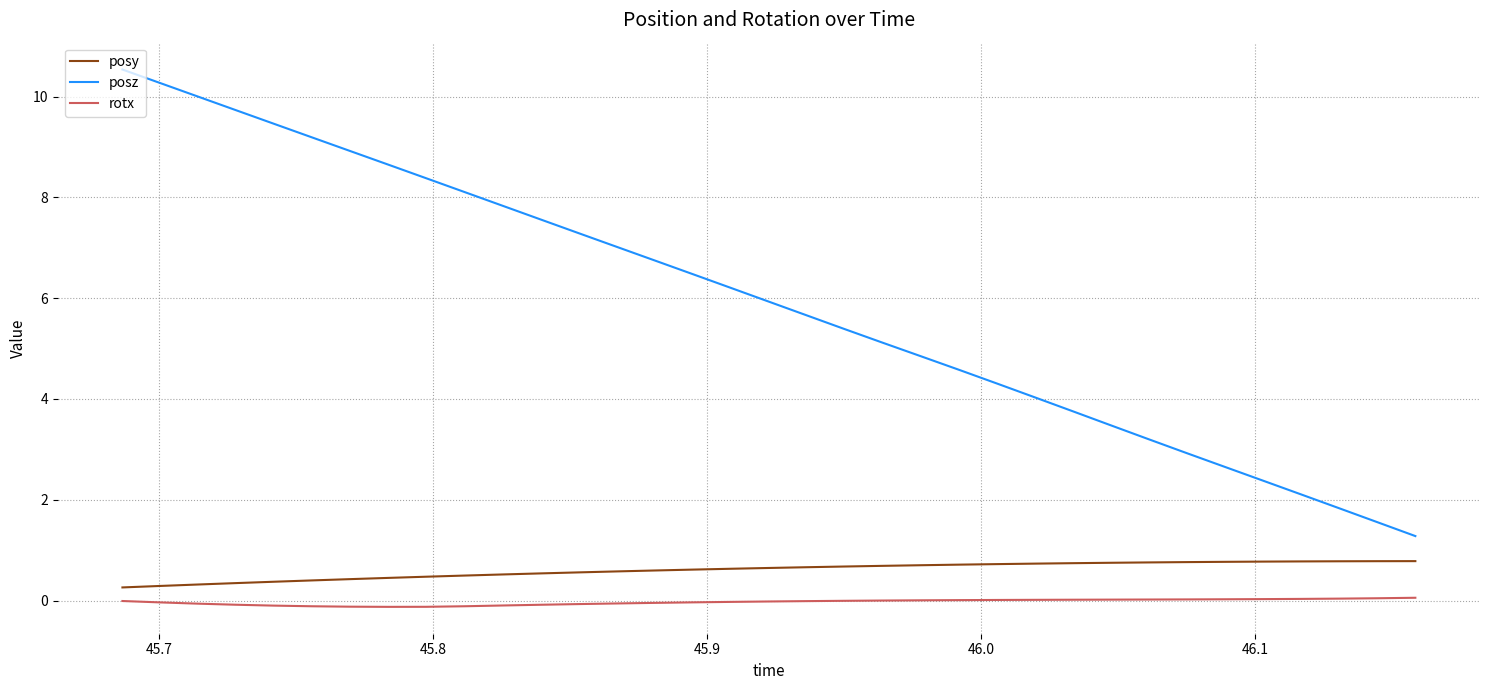

True or false: posz and posy cross at least once.

False